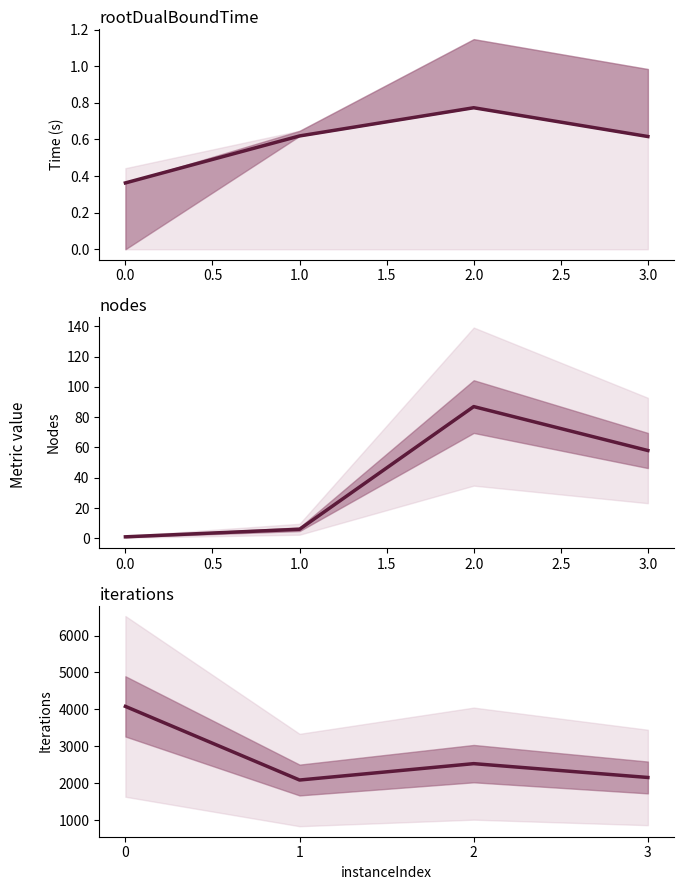

Which series has the largest range (max minus min)?

iterations